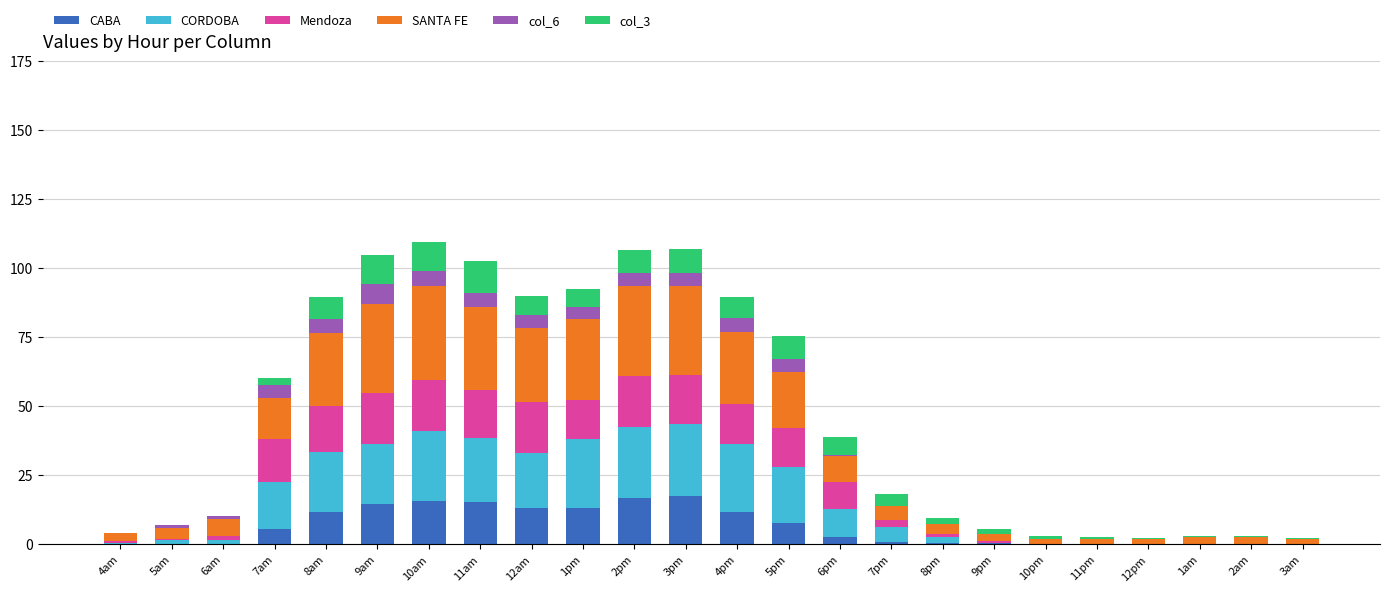

What is the total value across all series at 4pm?

89.5